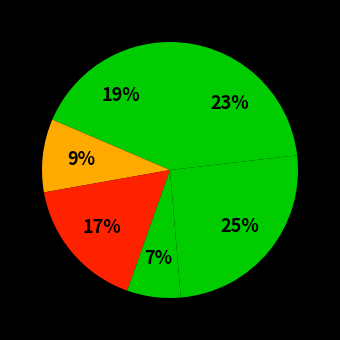

To the nearest percent, what is the average slice percentage?

17%